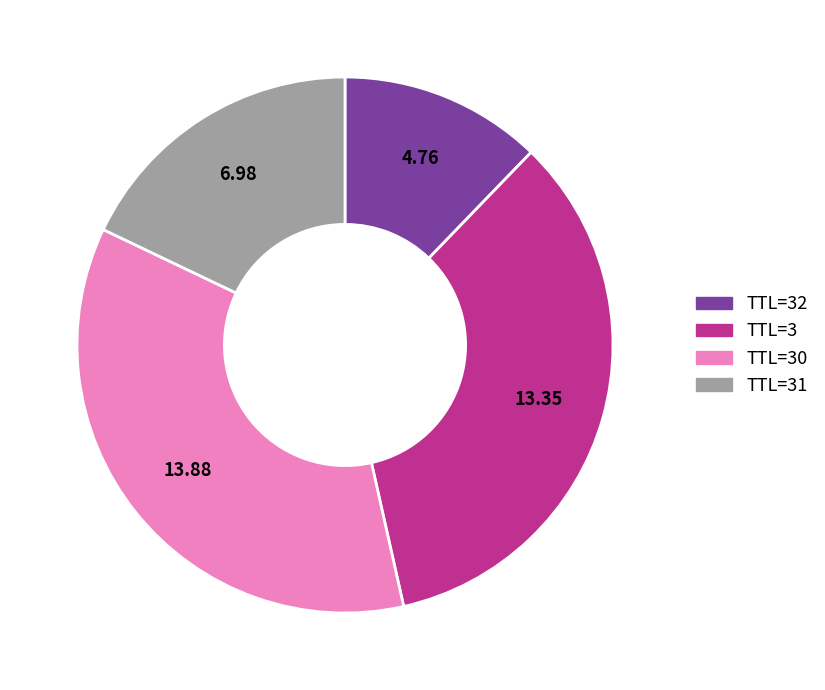

Does TTL=30 account for over 50% of the chart?

No